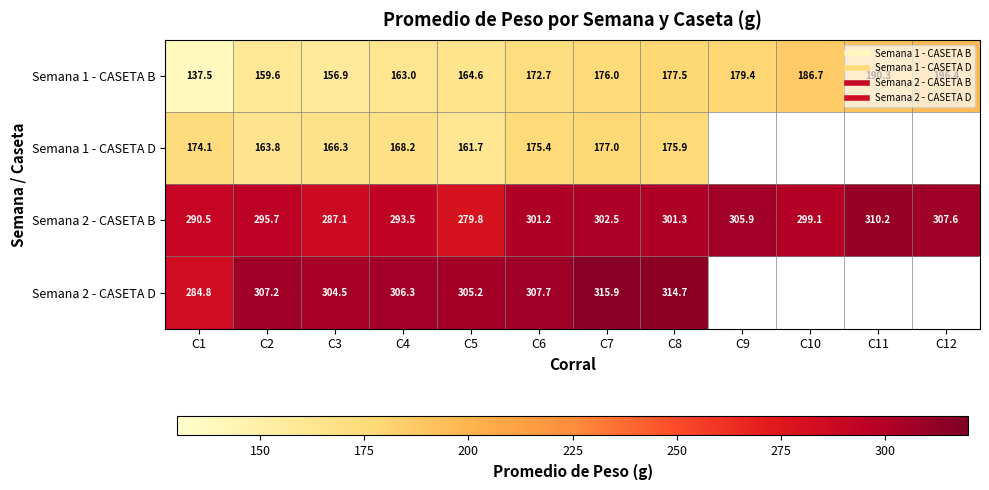

Which series changed the most between C1 and C11?

Semana 1 - CASETA B